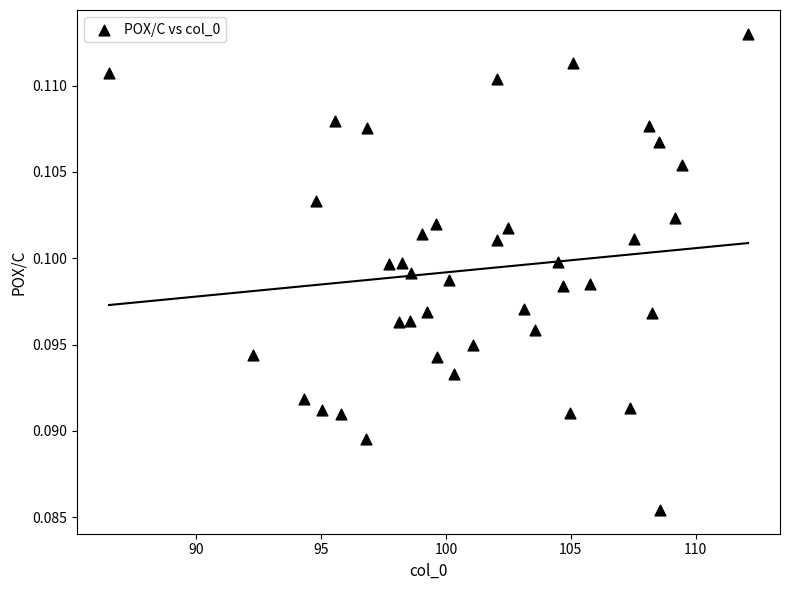

What is the range of X values (max minus min)?

25.6